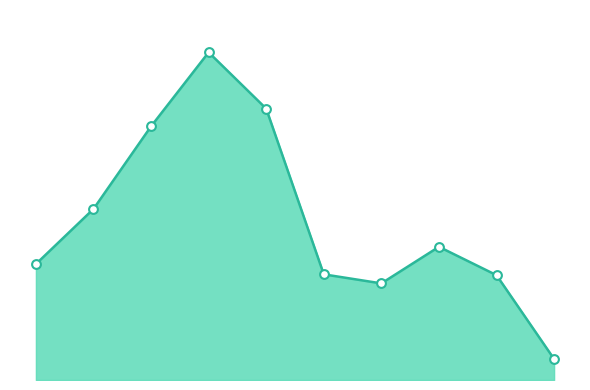

Which series contains the lowest Y value?

Total line